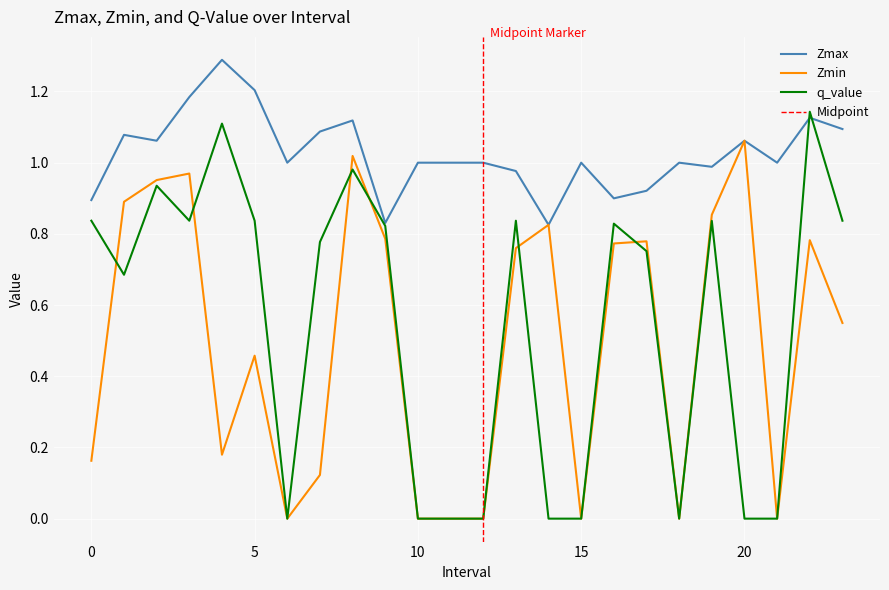

How many times do q_value and Zmin cross each other?

6